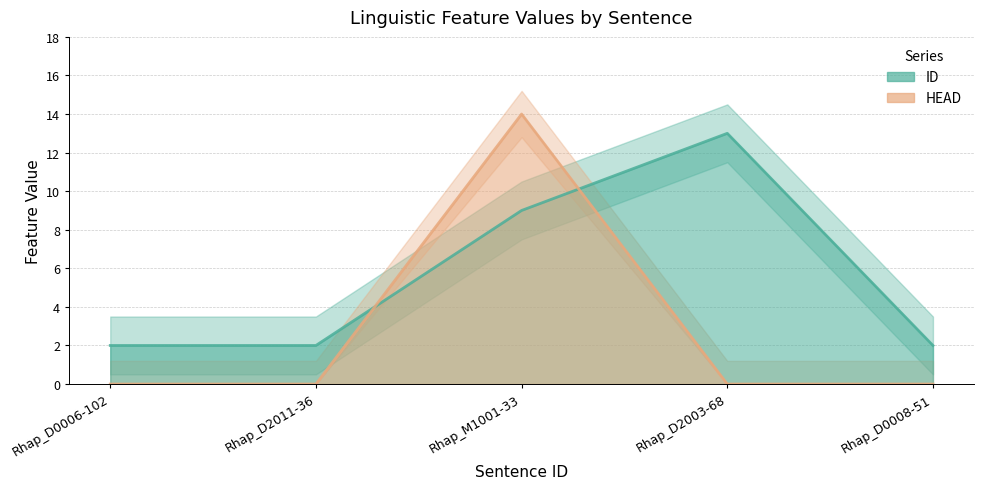

What is the difference between the maximum and second lowest values in the ID series?

11